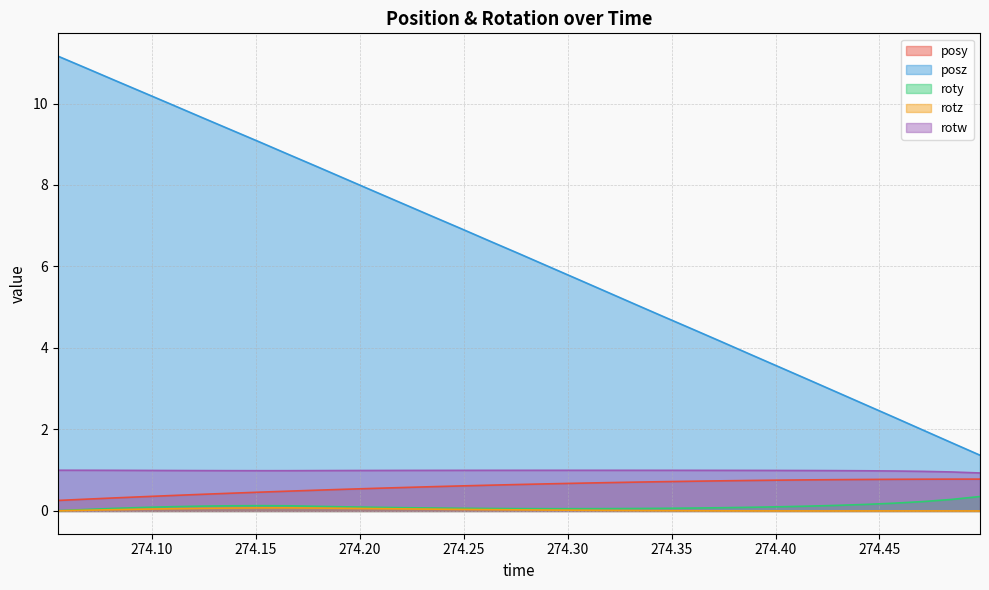

Reading left to right, transcribe all the data shown in this chart.

posy: 274.0546=0.3	274.0684=0.3	274.082=0.3	274.0962=0.4	274.11=0.4	274.1241=0.4	274.1378=0.4	274.1519=0.5	274.1655=0.5	274.1796=0.5	274.1931=0.5	274.207=0.6	274.2212=0.6	274.2352=0.6	274.2488=0.6	274.2629=0.6	274.2769=0.7	274.2905=0.7	274.3044=0.7	274.3181=0.7	274.332=0.7	274.3459=0.7	274.36=0.7	274.3738=0.7	274.3879=0.7	274.4017=0.8	274.4154=0.8	274.4293=0.8	274.4436=0.8	274.4573=0.8	274.4708=0.8	274.4846=0.8	274.4984=0.8
posz: 274.0546=11.2	274.0684=10.9	274.082=10.6	274.0962=10.3	274.11=10.0	274.1241=9.7	274.1378=9.4	274.1519=9.1	274.1655=8.8	274.1796=8.4	274.1931=8.1	274.207=7.8	274.2212=7.5	274.2352=7.2	274.2488=6.9	274.2629=6.6	274.2769=6.3	274.2905=6.0	274.3044=5.7	274.3181=5.4	274.332=5.1	274.3459=4.8	274.36=4.5	274.3738=4.2	274.3879=3.8	274.4017=3.5	274.4154=3.2	274.4293=2.9	274.4436=2.6	274.4573=2.3	274.4708=2.0	274.4846=1.7	274.4984=1.4
roty: 274.0546=0.0	274.0684=0.0	274.082=0.1	274.0962=0.1	274.11=0.1	274.1241=0.1	274.1378=0.1	274.1519=0.1	274.1655=0.1	274.1796=0.1	274.1931=0.1	274.207=0.1	274.2212=0.1	274.2352=0.1	274.2488=0.1	274.2629=0.1	274.2769=0.1	274.2905=0.1	274.3044=0.1	274.3181=0.1	274.332=0.1	274.3459=0.1	274.36=0.1	274.3738=0.1	274.3879=0.1	274.4017=0.1	274.4154=0.1	274.4293=0.1	274.4436=0.2	274.4573=0.2	274.4708=0.2	274.4846=0.3	274.4984=0.4
rotz: 274.0546=0.0	274.0684=0.0	274.082=0.0	274.0962=0.0	274.11=0.1	274.1241=0.1	274.1378=0.1	274.1519=0.1	274.1655=0.1	274.1796=0.1	274.1931=0.1	274.207=0.1	274.2212=0.1	274.2352=0.0	274.2488=0.0	274.2629=0.0	274.2769=0.0	274.2905=0.0	274.3044=0.0	274.3181=0.0	274.332=0.0	274.3459=0.0	274.36=0.0	274.3738=0.0	274.3879=0.0	274.4017=0.0	274.4154=0.0	274.4293=0.0	274.4436=0.0	274.4573=0.0	274.4708=0.0	274.4846=0.0	274.4984=0.0
rotw: 274.0546=1.0	274.0684=1.0	274.082=1.0	274.0962=1.0	274.11=1.0	274.1241=1.0	274.1378=1.0	274.1519=1.0	274.1655=1.0	274.1796=1.0	274.1931=1.0	274.207=1.0	274.2212=1.0	274.2352=1.0	274.2488=1.0	274.2629=1.0	274.2769=1.0	274.2905=1.0	274.3044=1.0	274.3181=1.0	274.332=1.0	274.3459=1.0	274.36=1.0	274.3738=1.0	274.3879=1.0	274.4017=1.0	274.4154=1.0	274.4293=1.0	274.4436=1.0	274.4573=1.0	274.4708=1.0	274.4846=1.0	274.4984=0.9